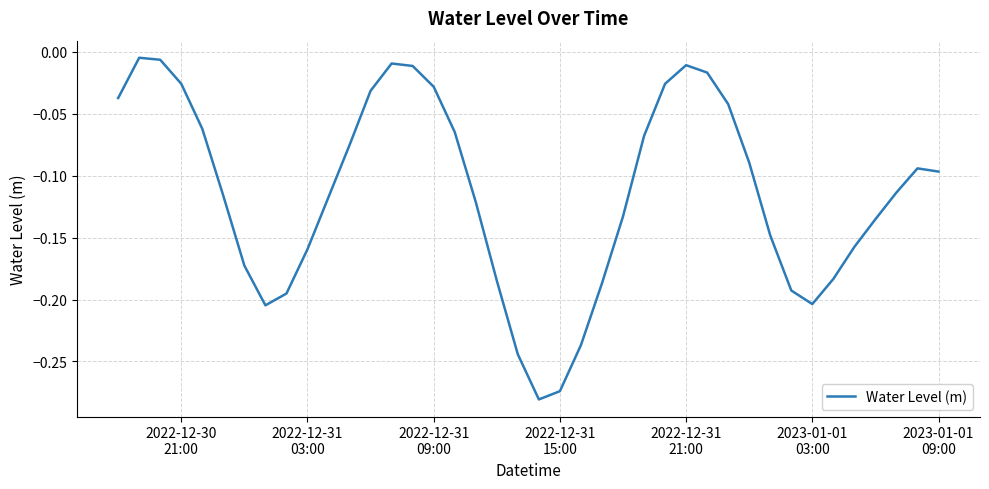

Is this an area chart (filled region under the line)?

No